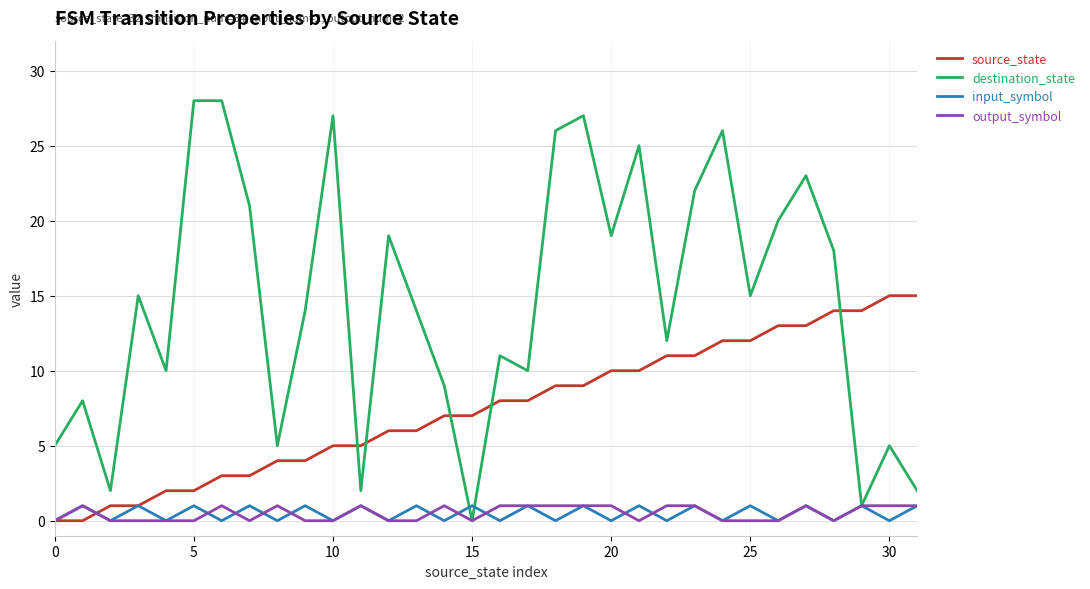

Which series ends up on top after the final intersection of destination_state and source_state?

source_state